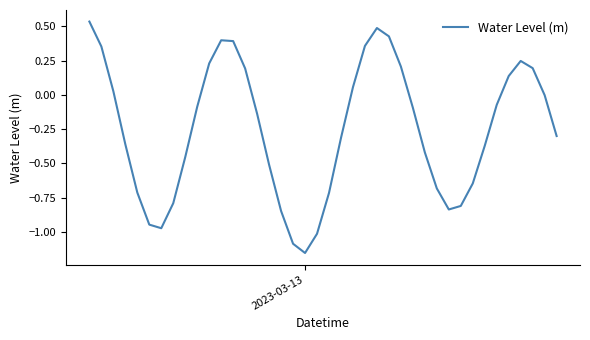

True or false: the data has more than 2 interior local peaks.

True